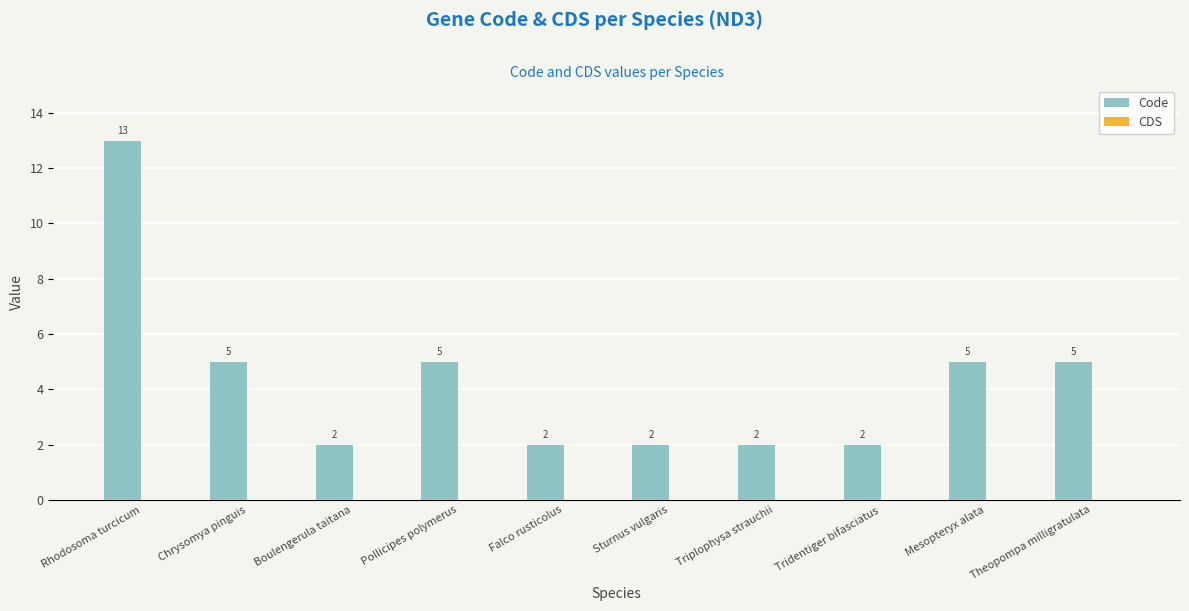

Between Triplophysa strauchii and Chrysomya pinguis, which is larger?

Chrysomya pinguis